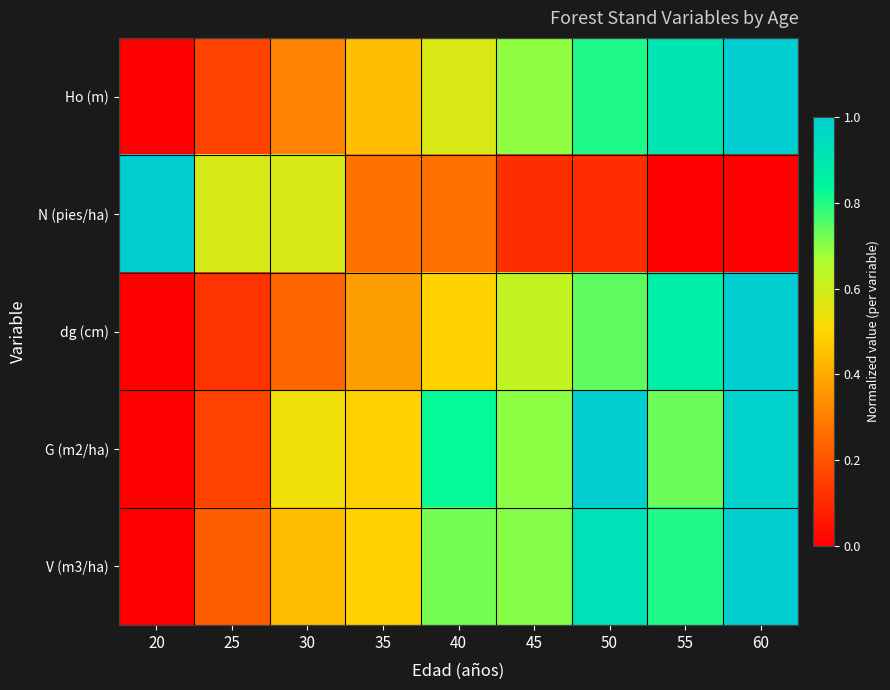

What is the spread (max minus min) of values at 55?

0.9